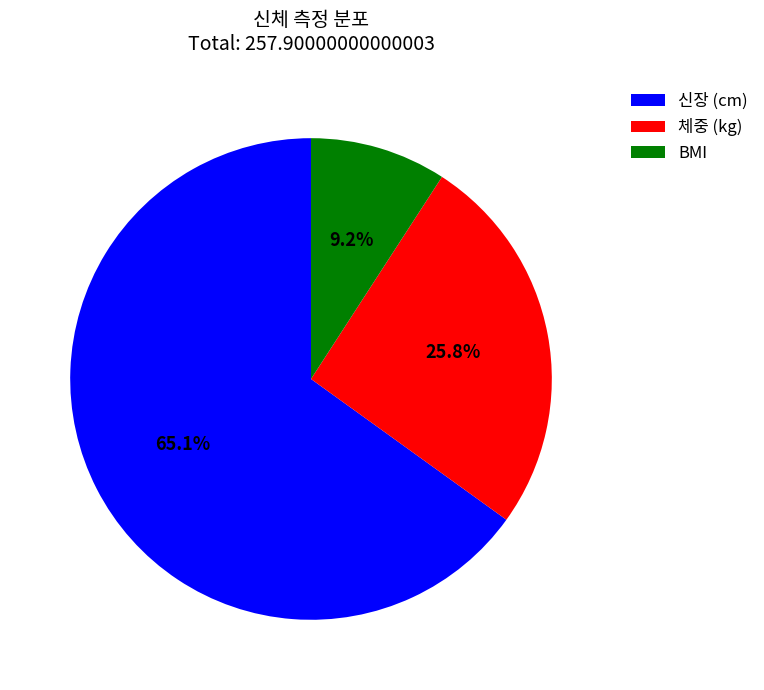

To the nearest percent, what is the difference between the 체중 (kg) and BMI slice percentages?

17%